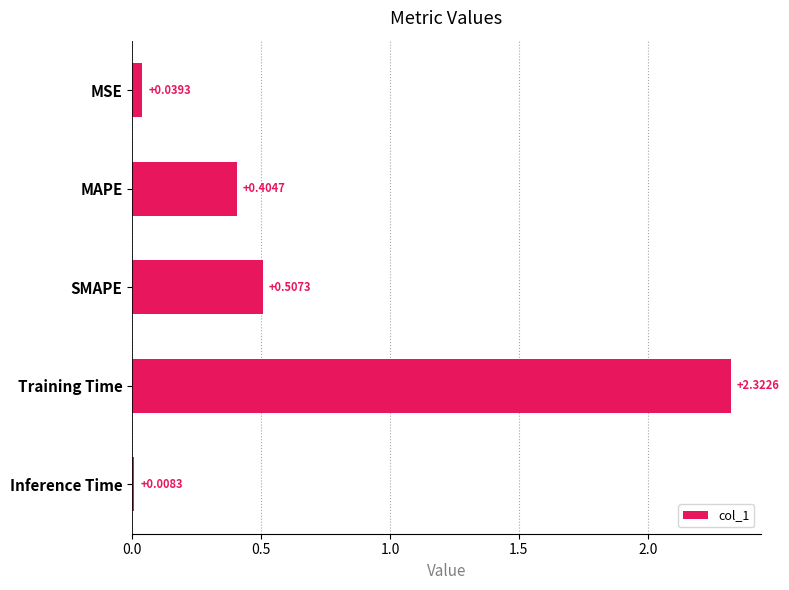

Which label corresponds to the smallest value in the chart?

Inference Time